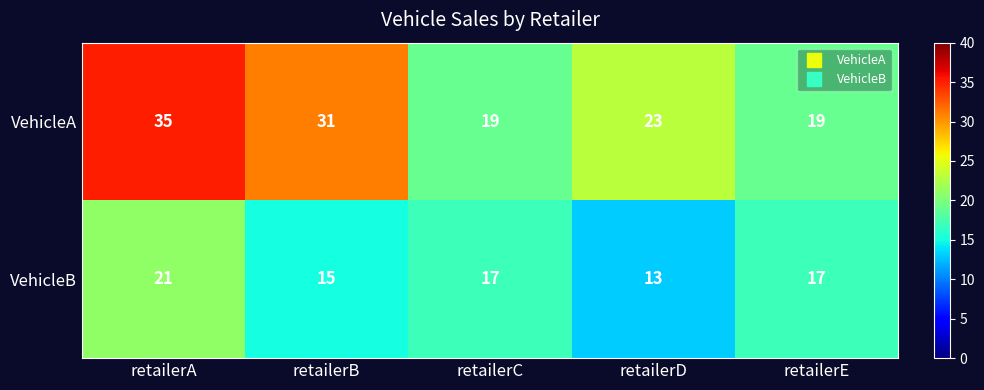

What is the greatest value displayed?

35